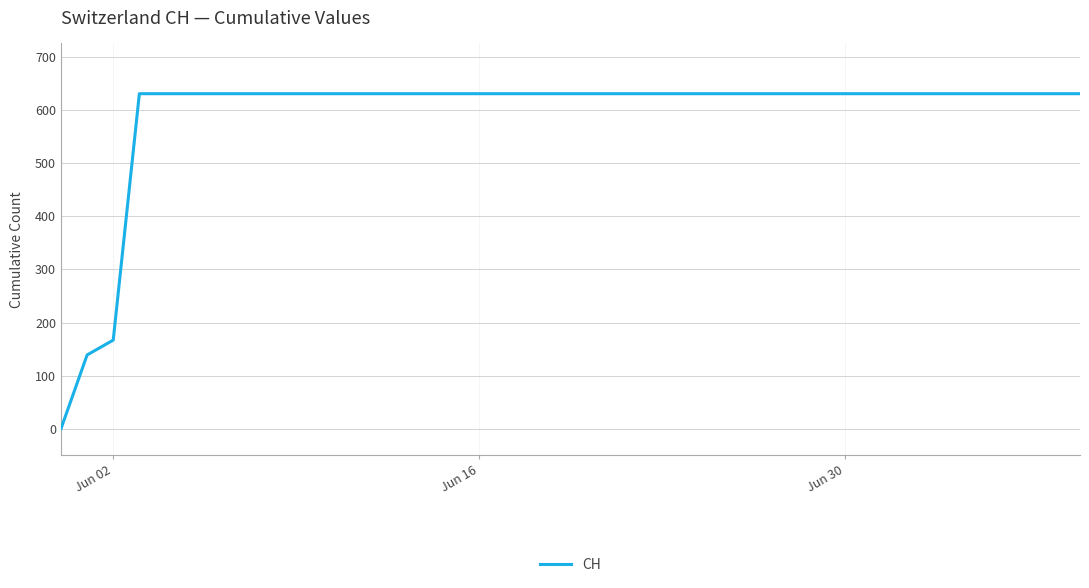

What is the greatest value displayed?

631